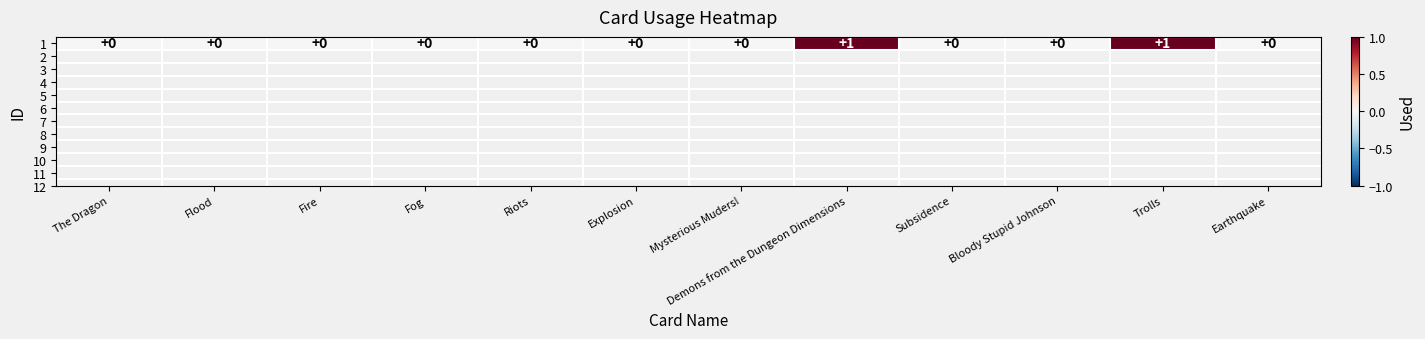

How many categories are shown in the chart?

12